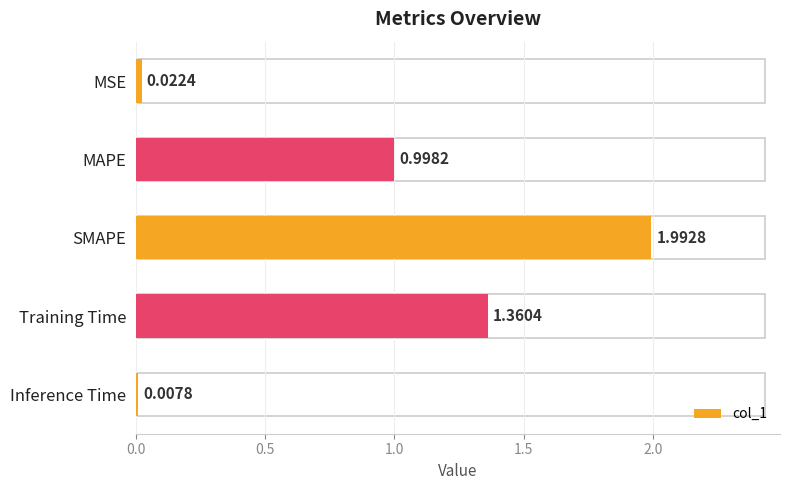

Are the bars horizontal?

Yes